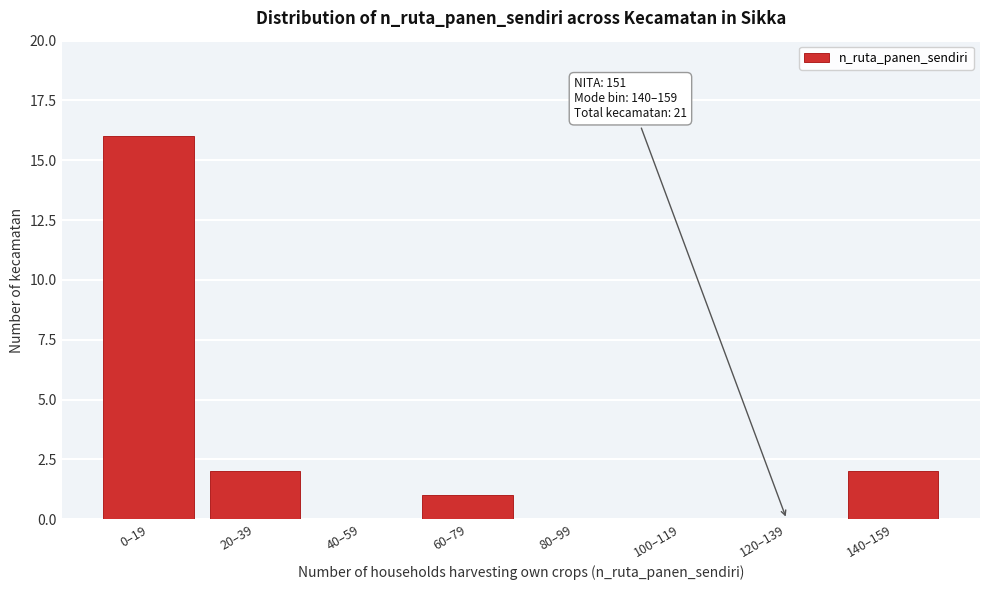

Reading left to right, transcribe all the data shown in this chart.

0–19=16	20–39=2	40–59=0	60–79=1	80–99=0	100–119=0	120–139=0	140–159=2